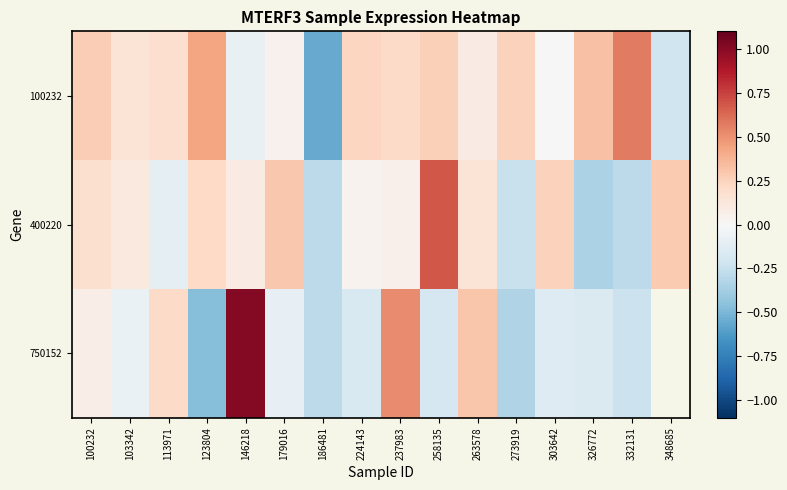

List the series in order of their overall mean, highest first.

100232, 400220, 750152